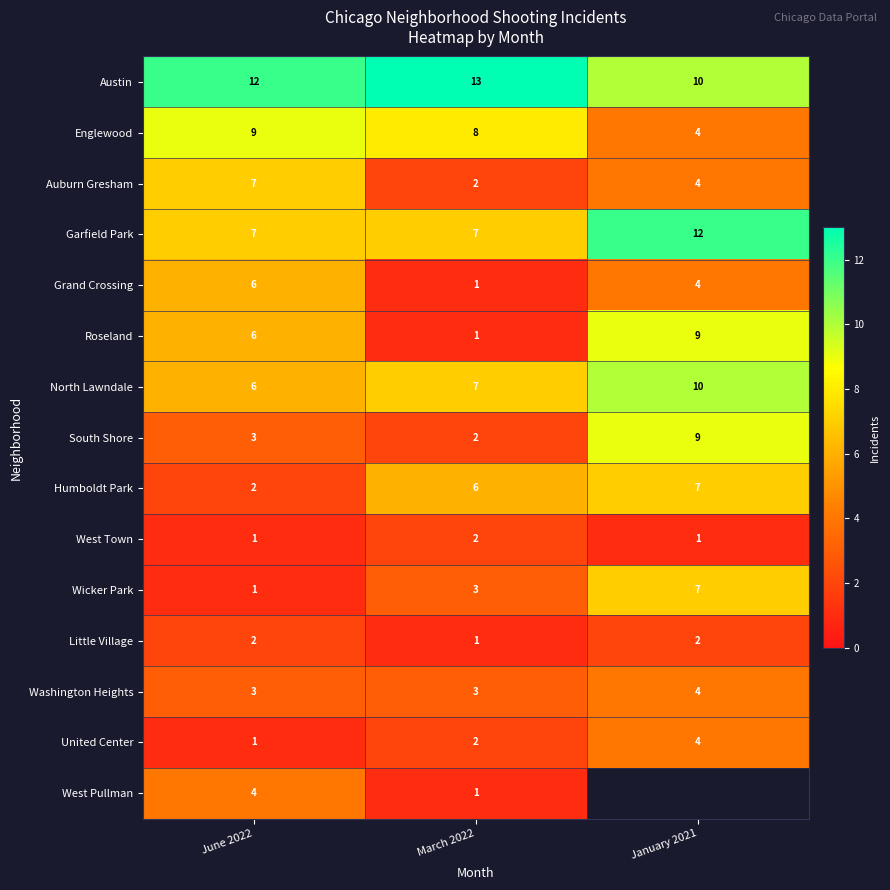

How many distinct data groups are displayed?

15